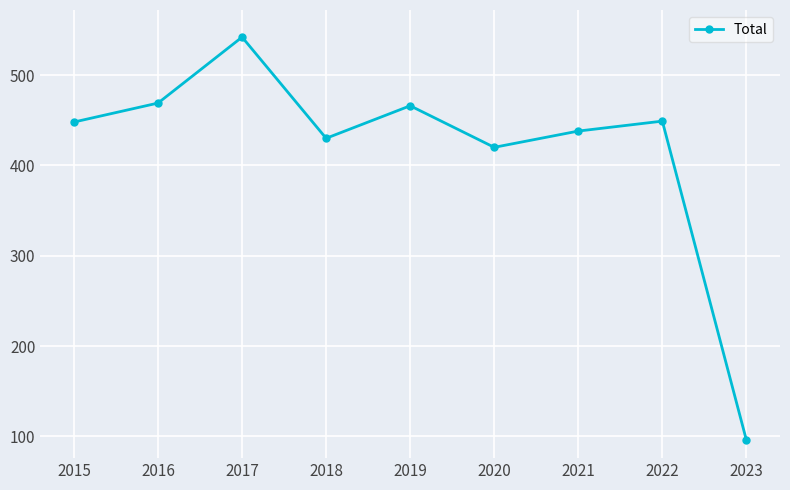

At which category does the chart reach its minimum across all series?

2023